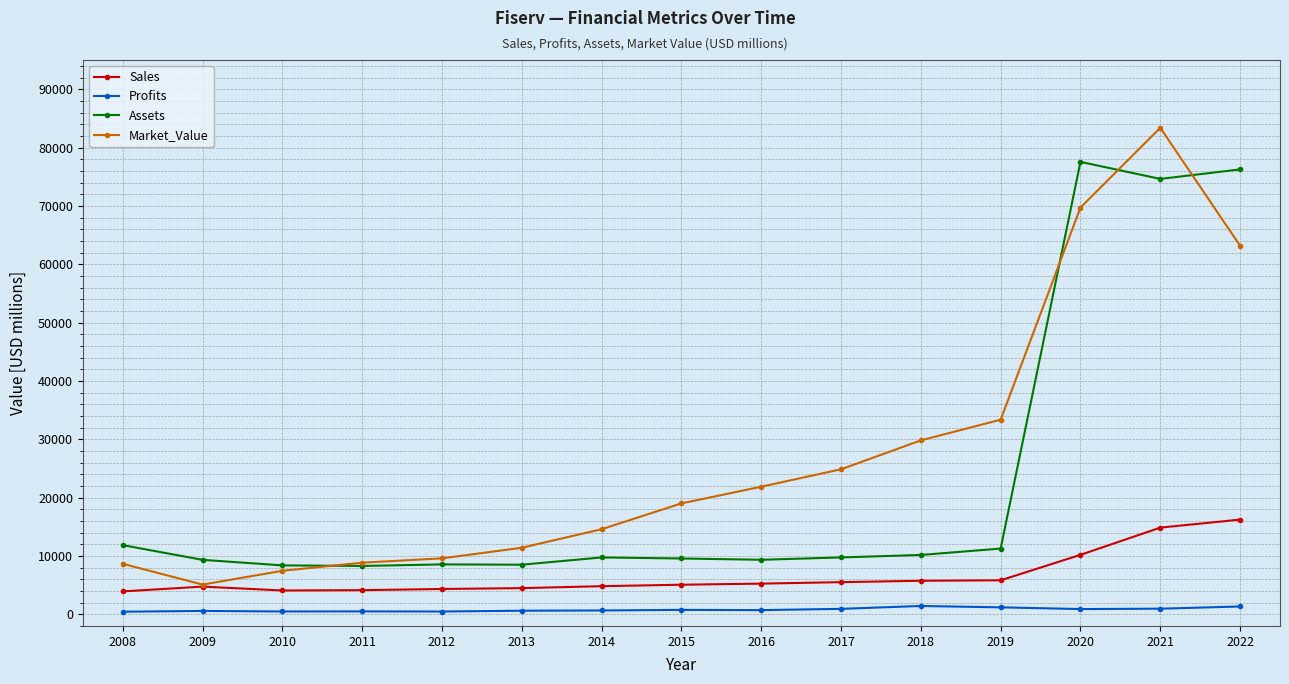

True or false: Sales and Profits cross at least once.

False